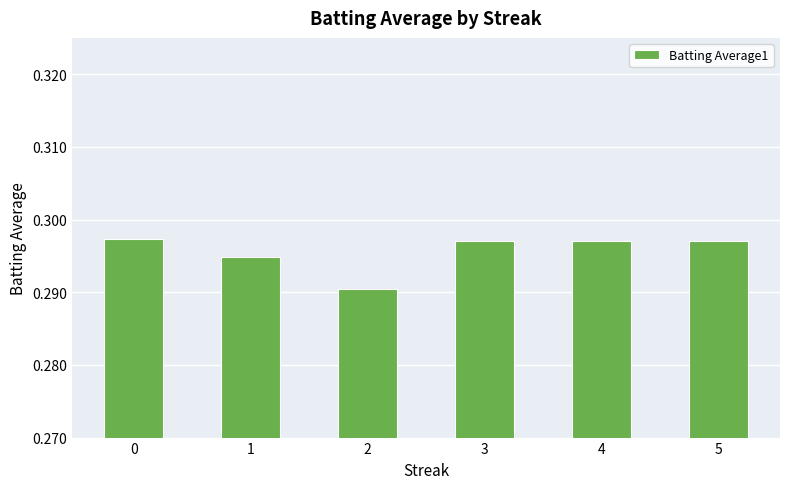

Count the values in the range 0 to 1.

6